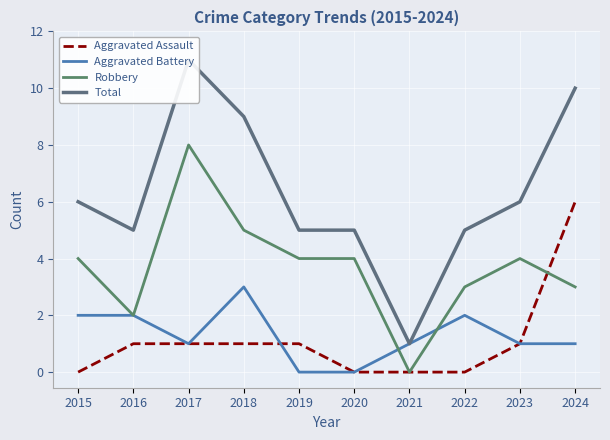

Reading left to right, extract all data points from this chart.

Aggravated Assault: 0	1	1	1	1	0	0	0	1	6
Aggravated Battery: 2	2	1	3	0	0	1	2	1	1
Robbery: 4	2	8	5	4	4	0	3	4	3
Total: 6	5	11	9	5	5	1	5	6	10